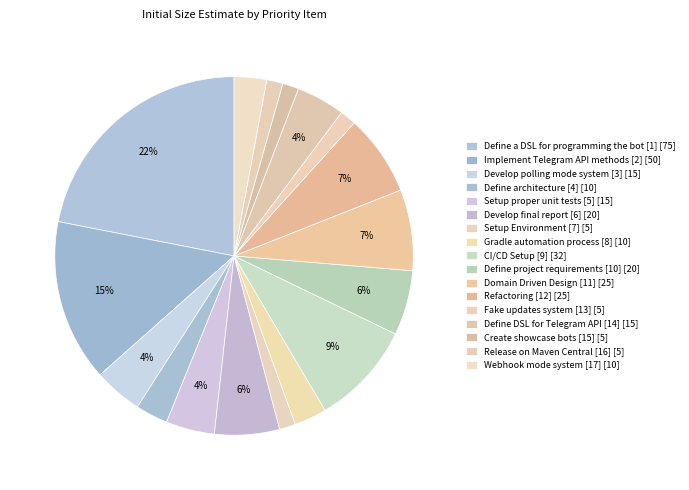

Count the number of slices in the pie.

17